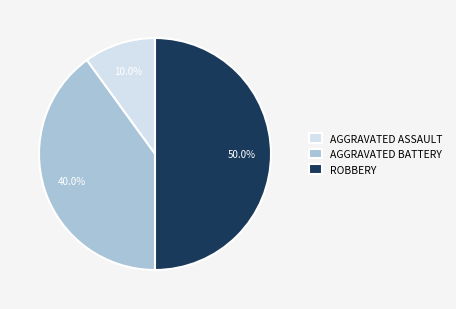

Does AGGRAVATED BATTERY account for over 50% of the chart?

No